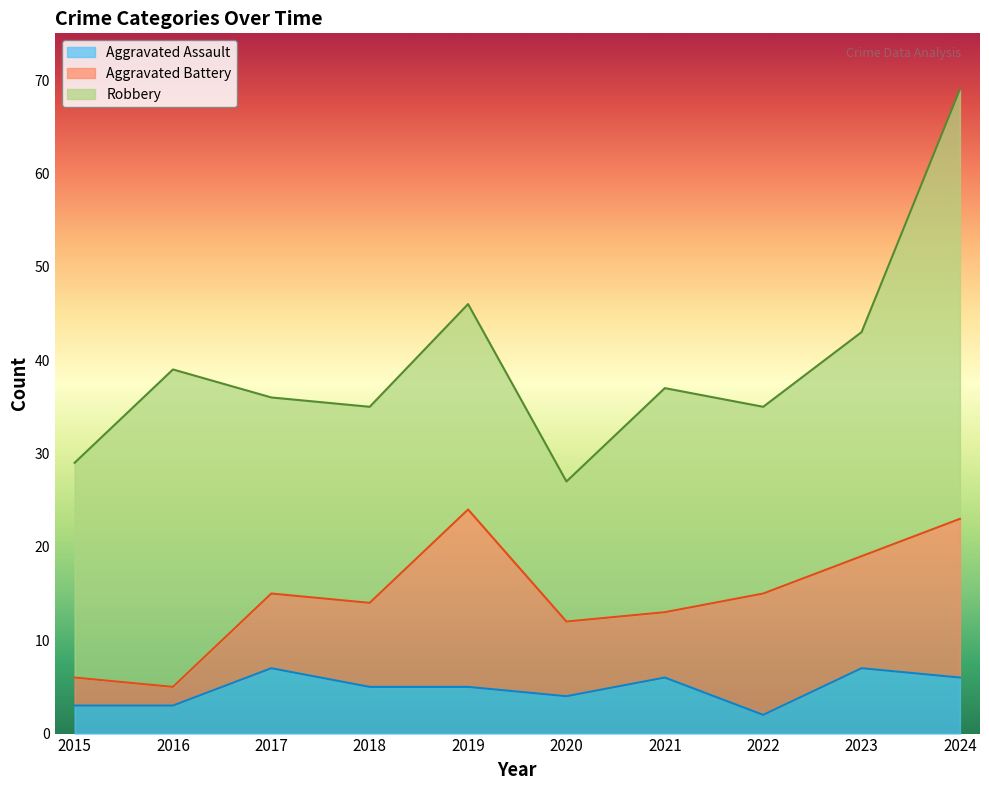

True or false: Aggravated Assault has a value of 2 at 2022.

True